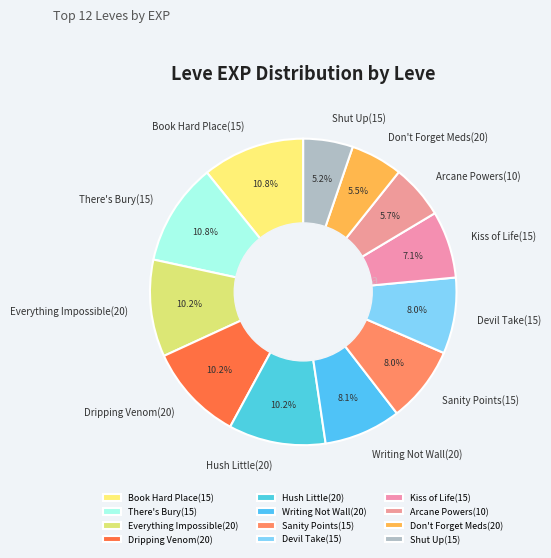

How many segments does this pie chart have?

12